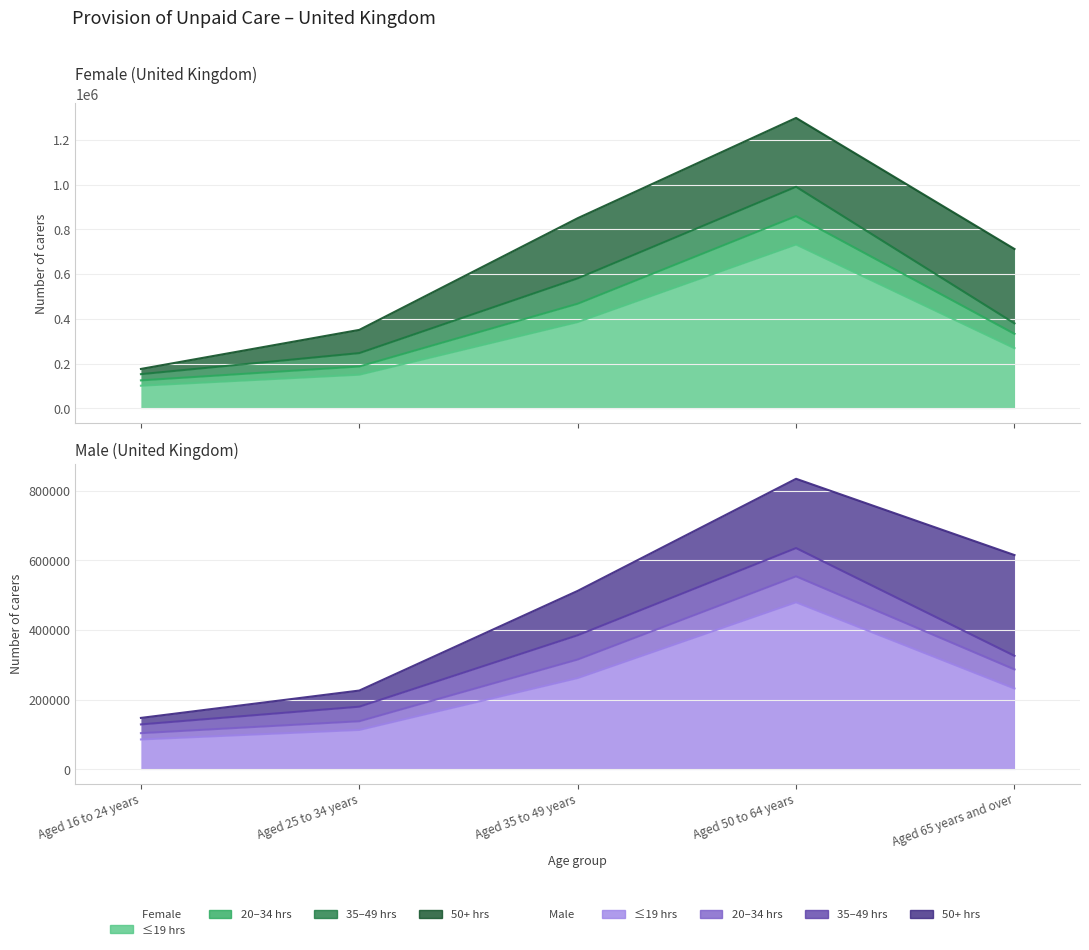

Count the 20 to 34 hours (Female) values in the range 179549 to 384714.

3